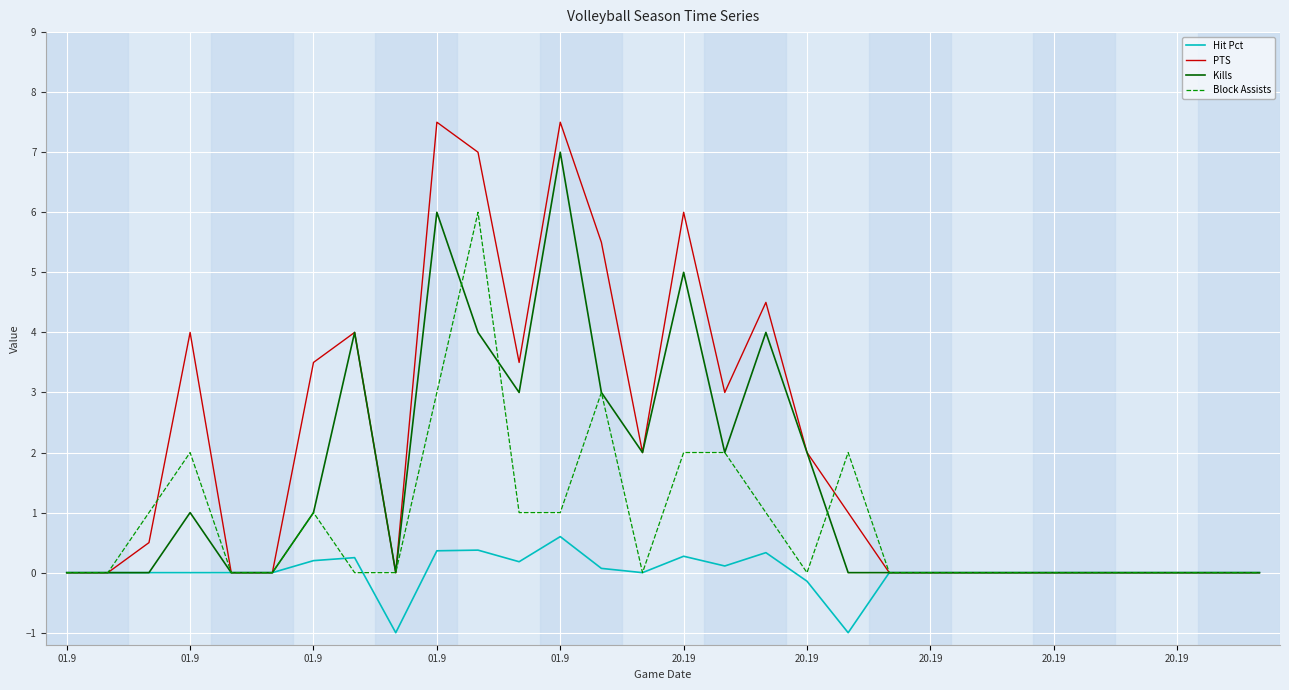

List the series in order of their peak value, lowest first.

Hit Pct, Block Assists, Kills, PTS